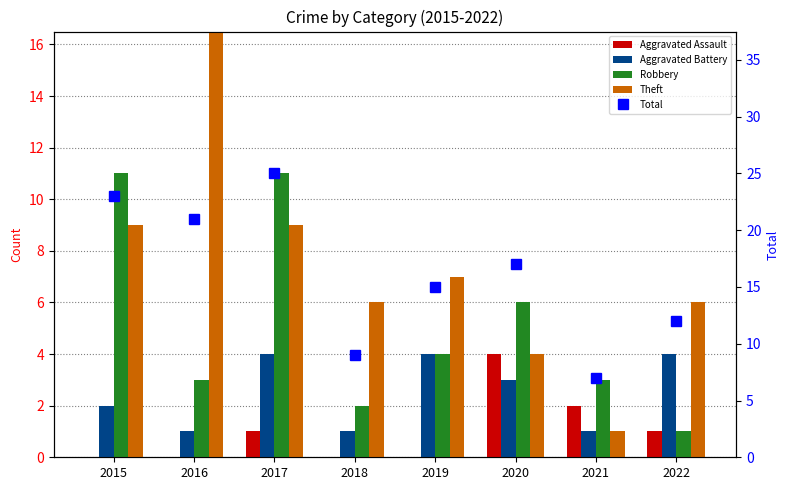

Which category has the highest value in the Aggravated Assault series?

2020